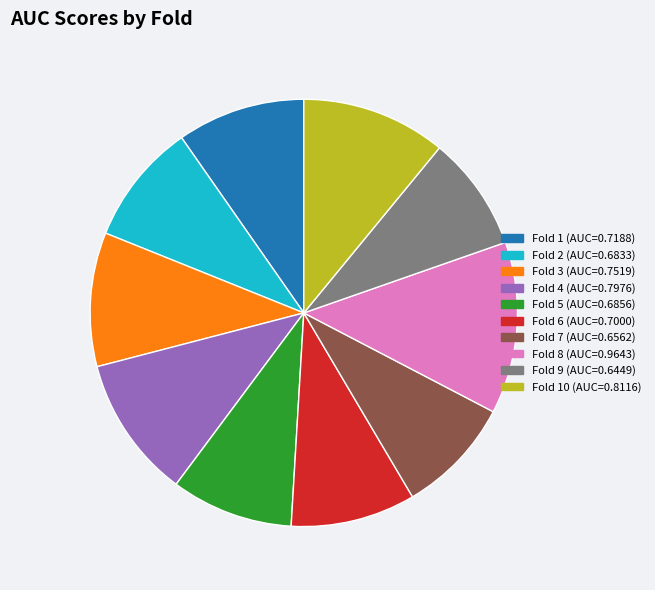

Between Fold 7 (AUC=0.6562) and Fold 3 (AUC=0.7519), which is larger?

Fold 3 (AUC=0.7519)